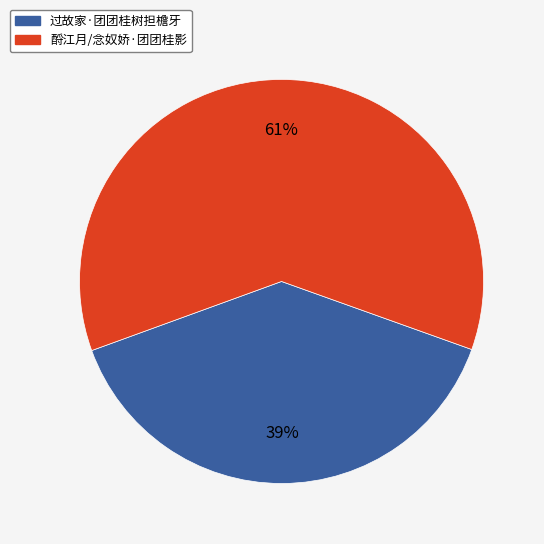

Is it true that 酹江月/念奴娇·团团桂影 is 61% of the pie?

True